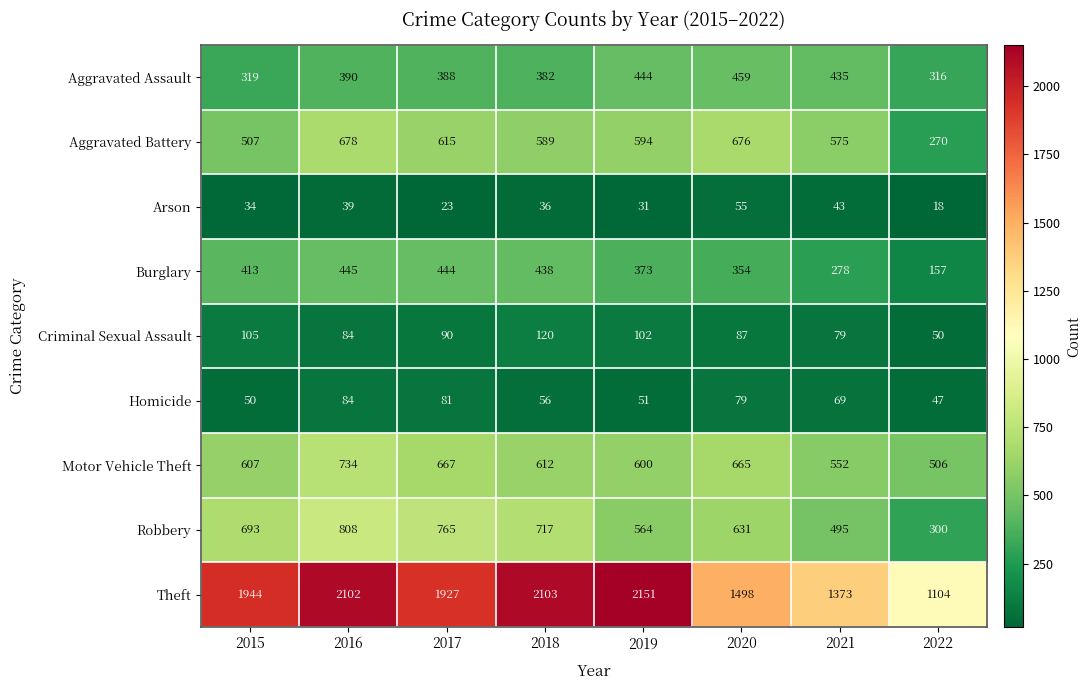

What is the spread (max minus min) of values at 2021?

1330